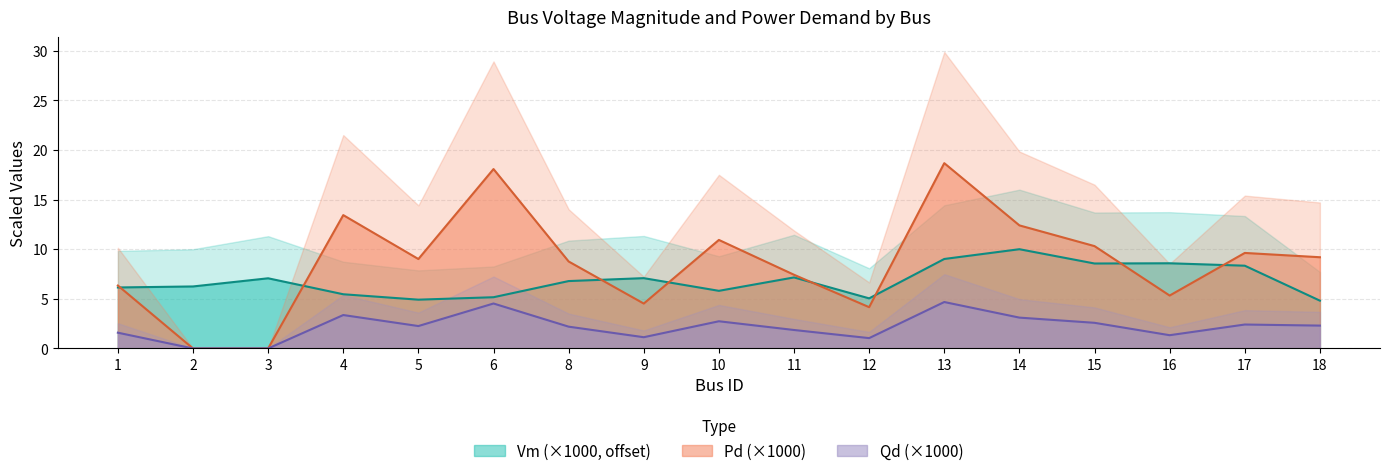

True or false: Vm (×1000, offset) and Qd (×1000) intersect in this chart.

False